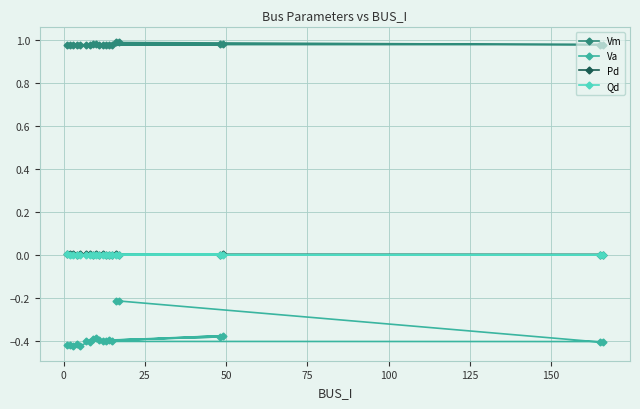

Is this an area chart (filled region under the line)?

No